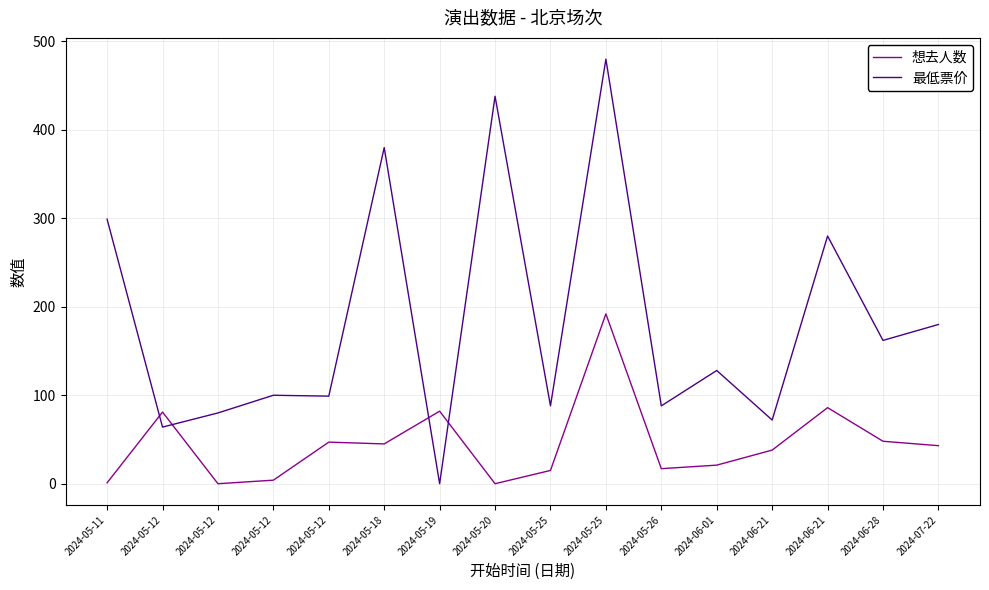

Reading left to right, transcribe all the data shown in this chart.

想去人数: 1	81	0	4	47	45	82	0	15	192	17	21	38	86	48	43
最低票价: 299	64	80	100	99	380	0	438	88	480	88	128	72	280	162	180